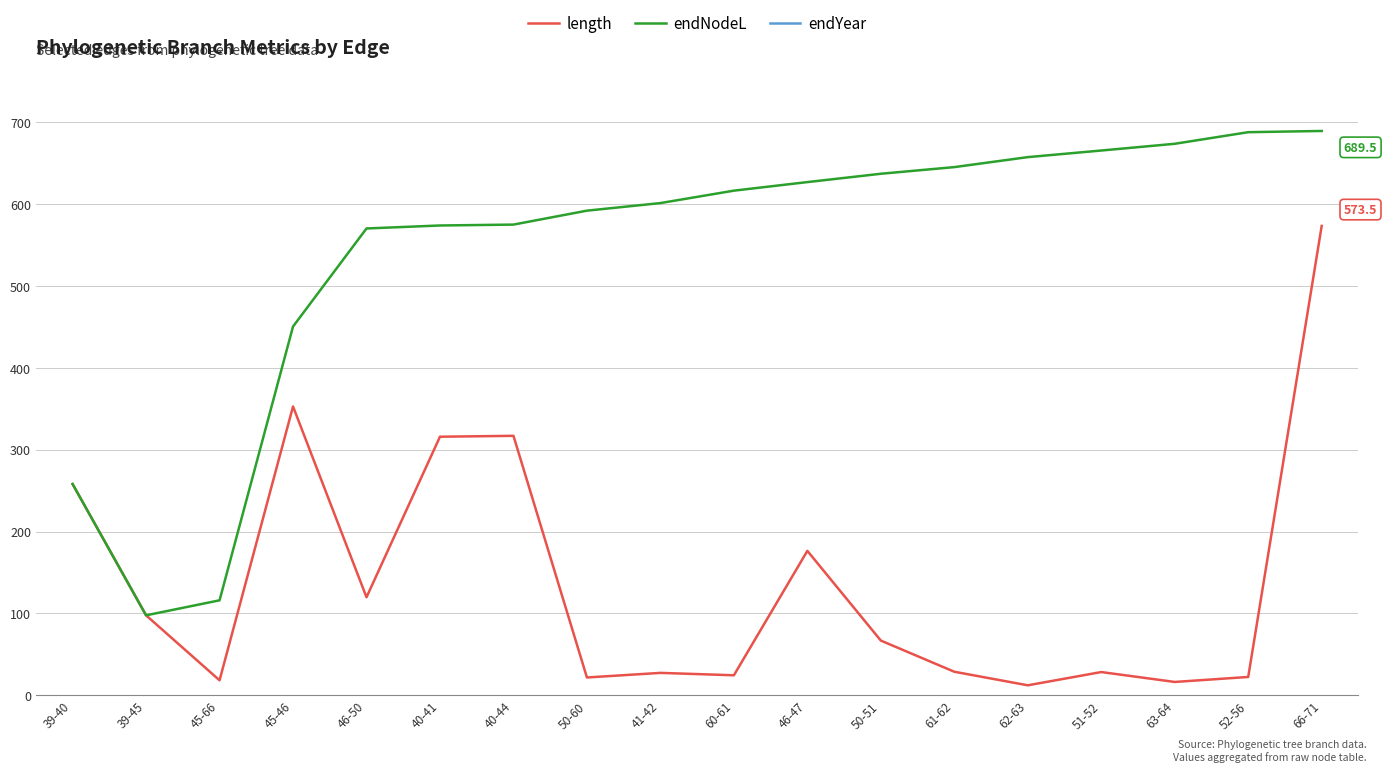

At 46-47, list the series in order from largest to smallest.

endYear, endNodeL, length